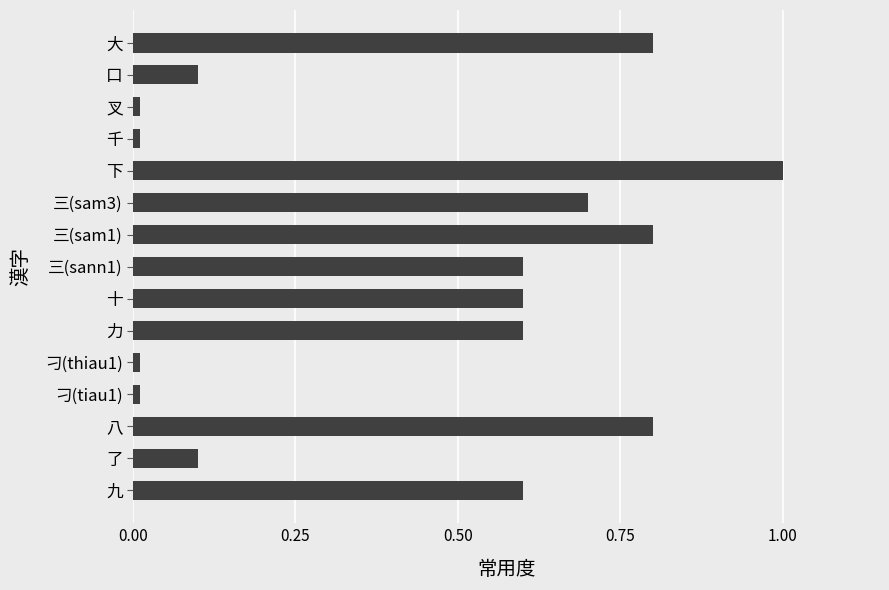

What is the greatest value displayed?

1.0